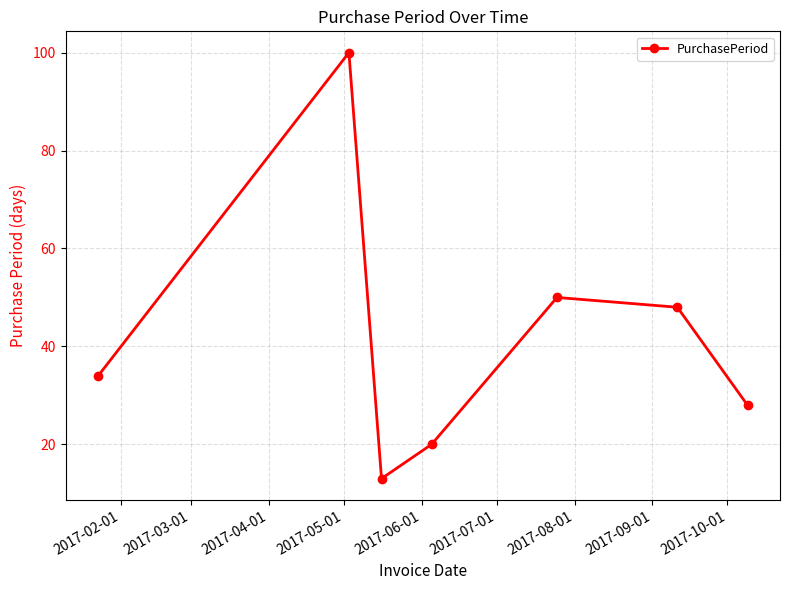

Reading right to left, what are all the values shown in this chart?

28	48	50	20	13	100	34